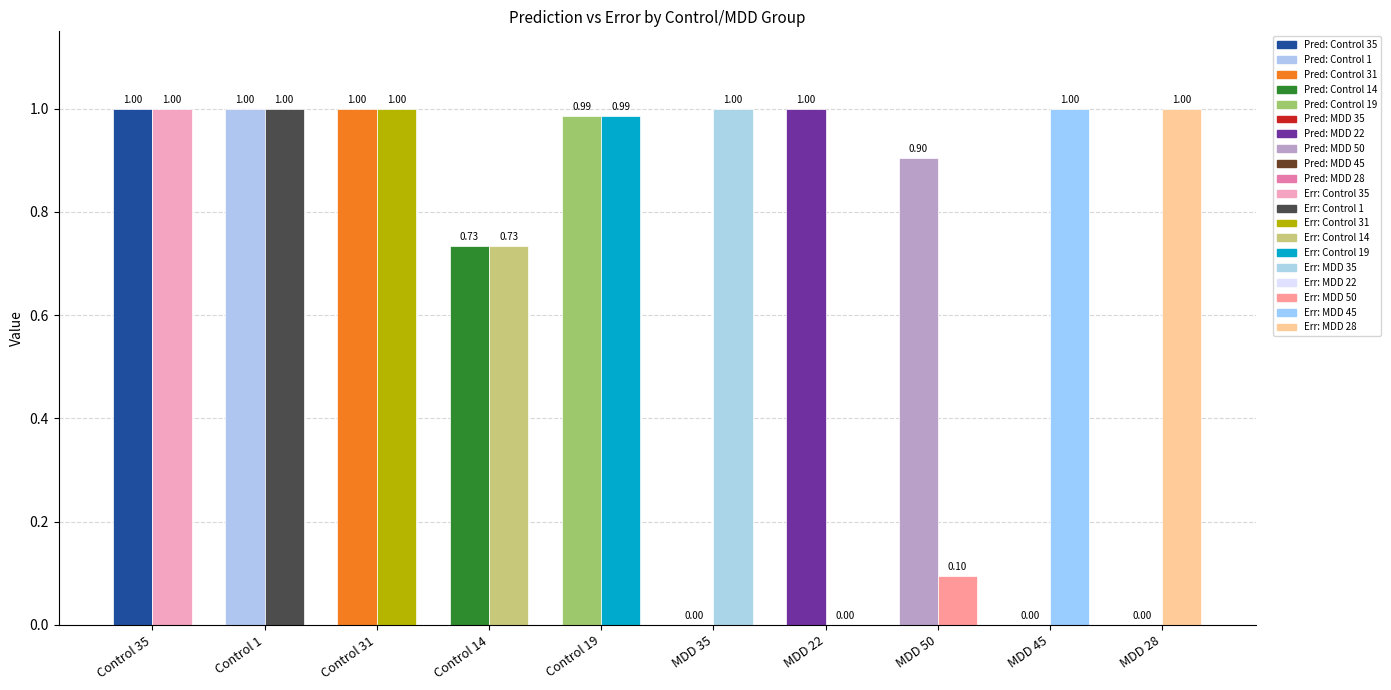

What is the total value across all series at MDD 28?

1.0